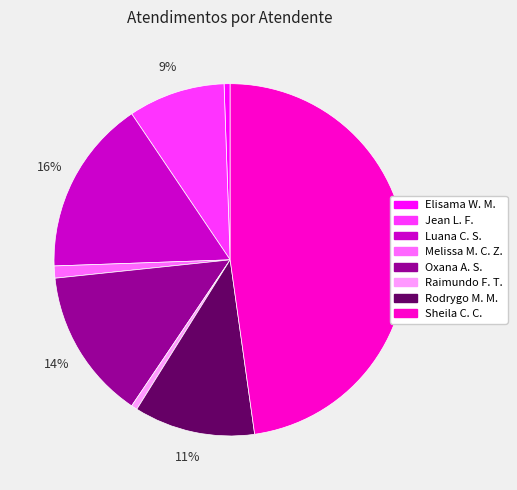

To the nearest percent, what is the average slice percentage?

12%